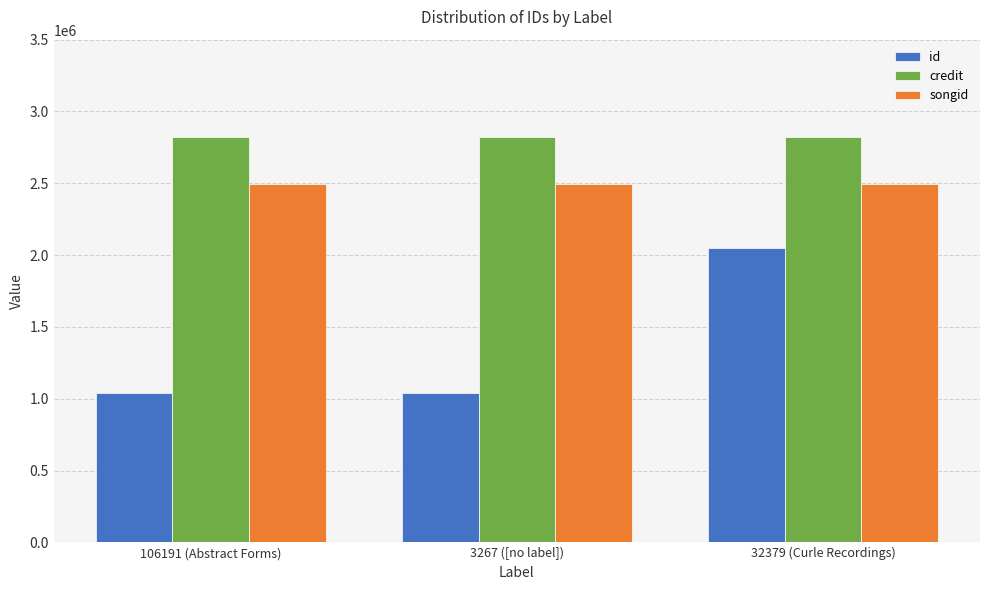

How many values in the id series exceed 1040261?

1